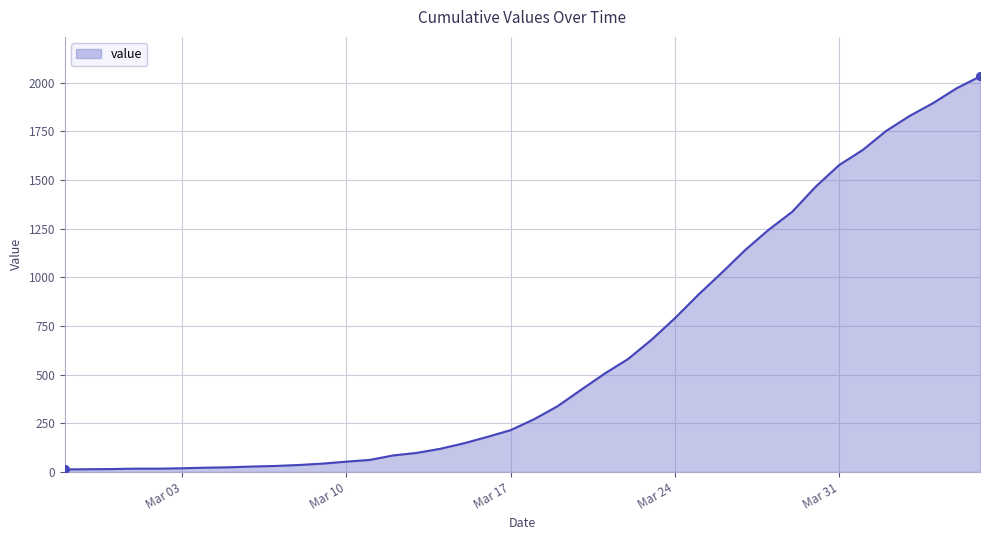

What is the greatest value displayed?

2032